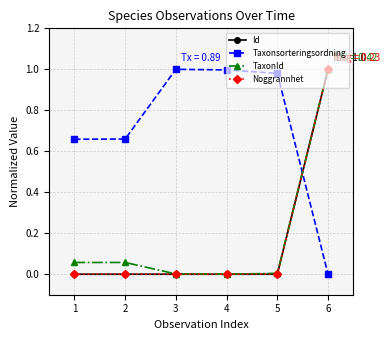

Which category has the lowest value in the Taxonsorteringsordning series?

6